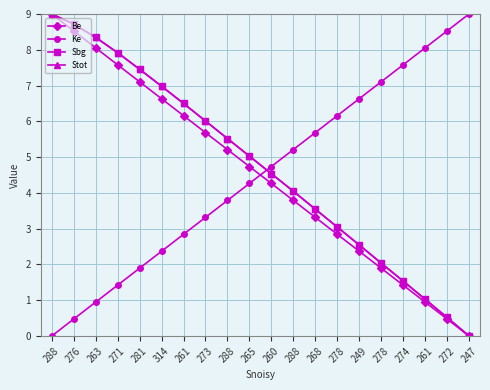

True or false: Stot has a value of 12.6 at 271.

False